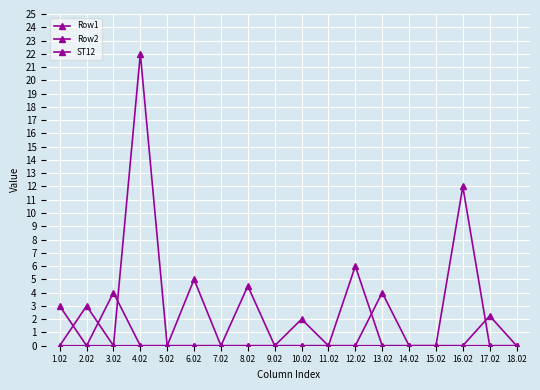

Which series has the largest range (max minus min)?

Row2